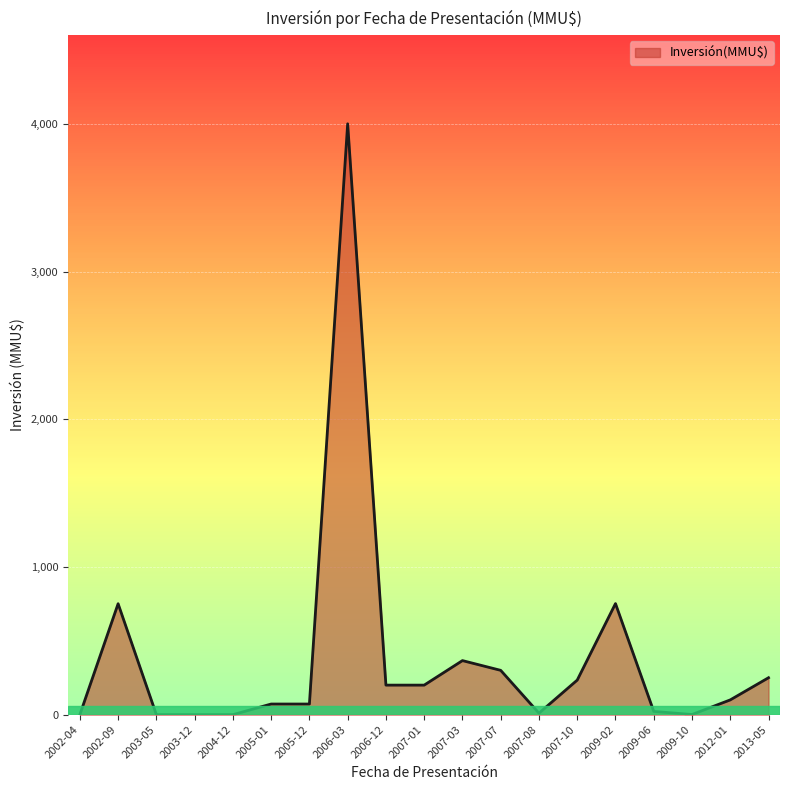

How many distinct data groups are displayed?

1